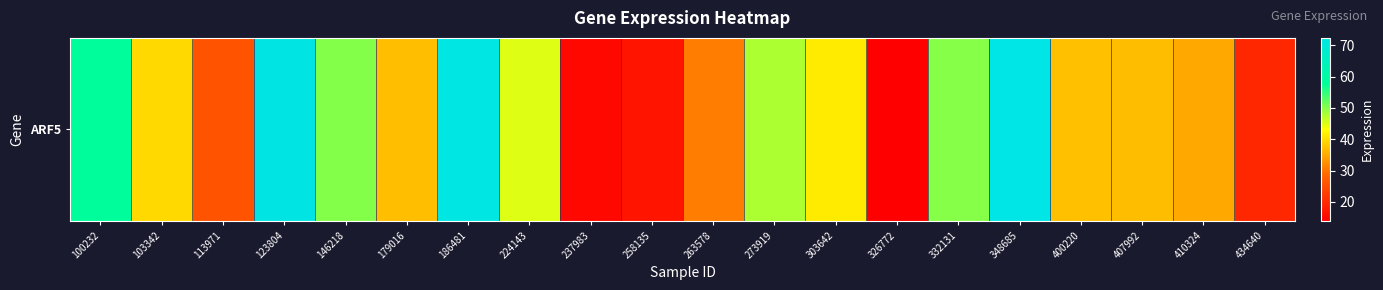

How many series are shown in this chart?

1